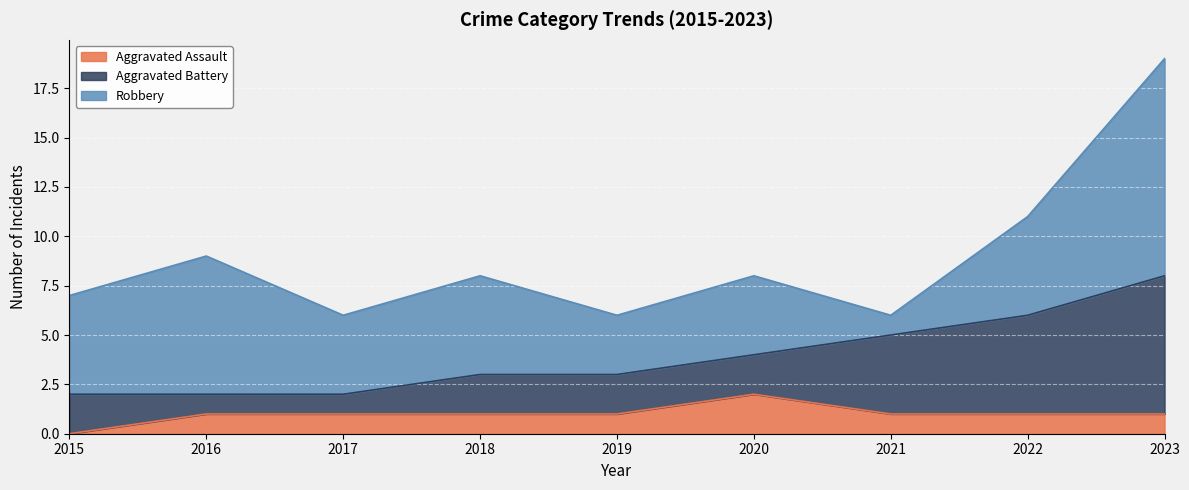

Which series has the largest total across all categories?

Robbery